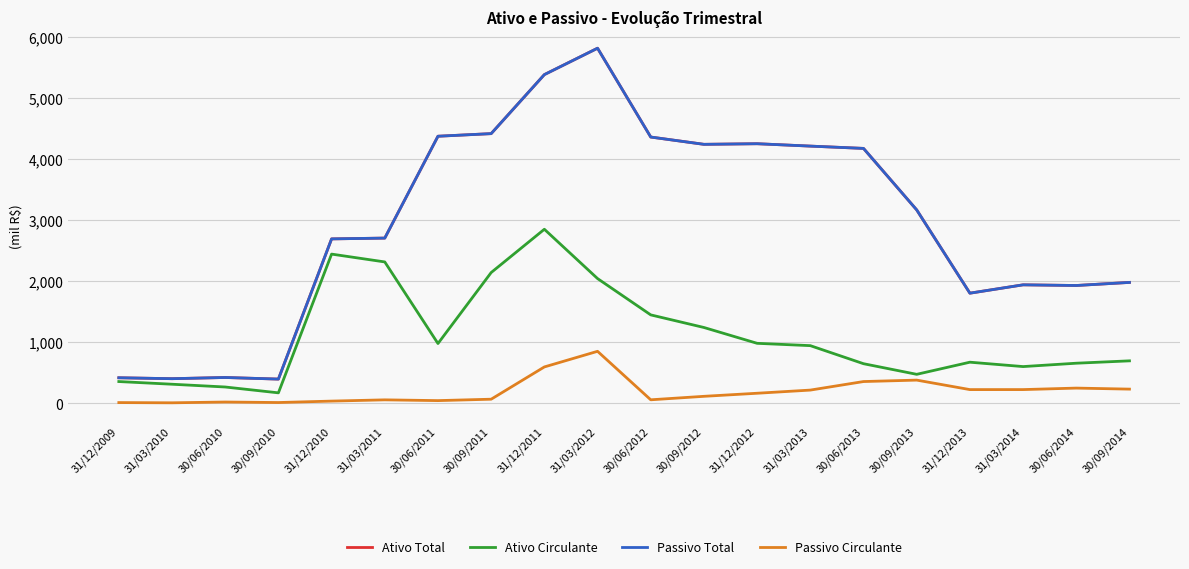

Does the chart have visible grid lines?

Yes